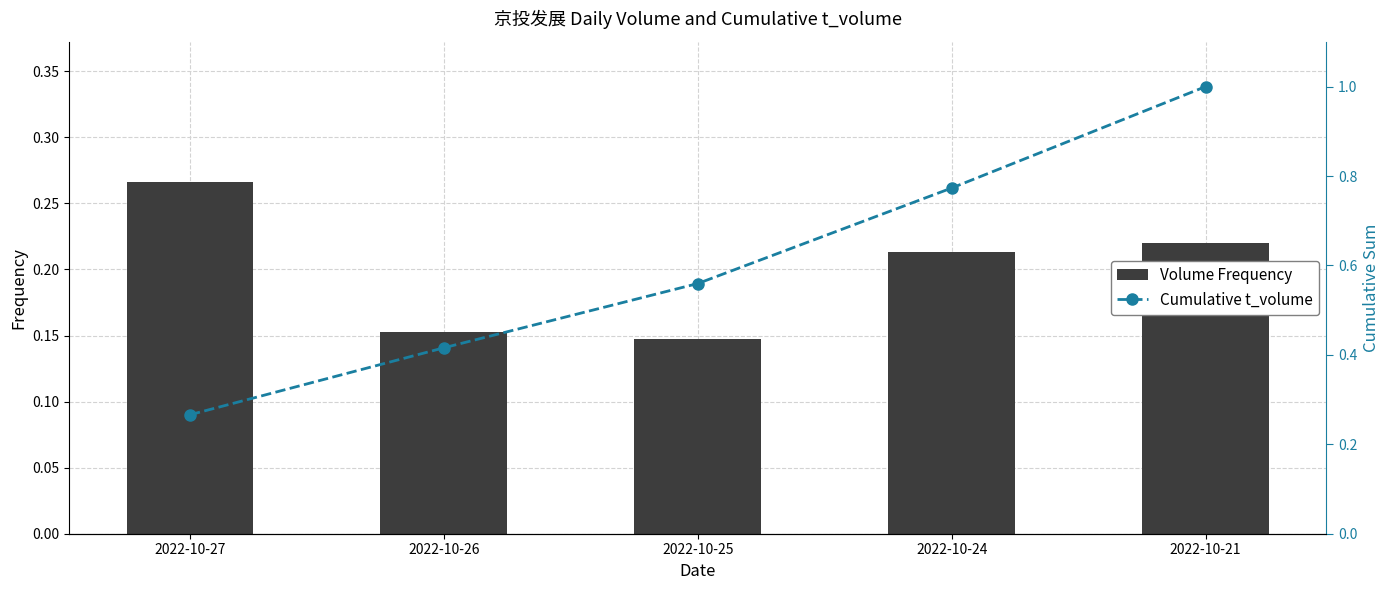

Read the Volume Frequency value at 2022-10-25.

0.1